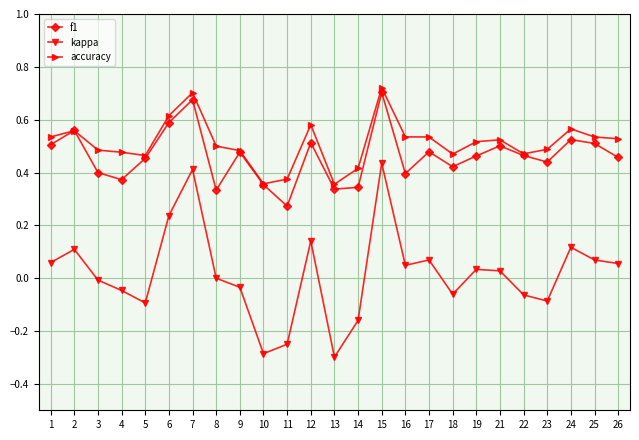

Between 1 and 23, which series saw the biggest shift?

kappa